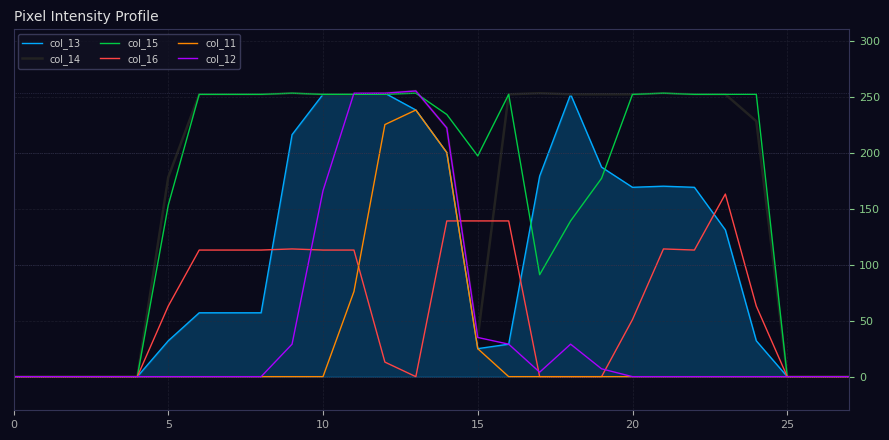

What is the maximum value shown in the chart?

255